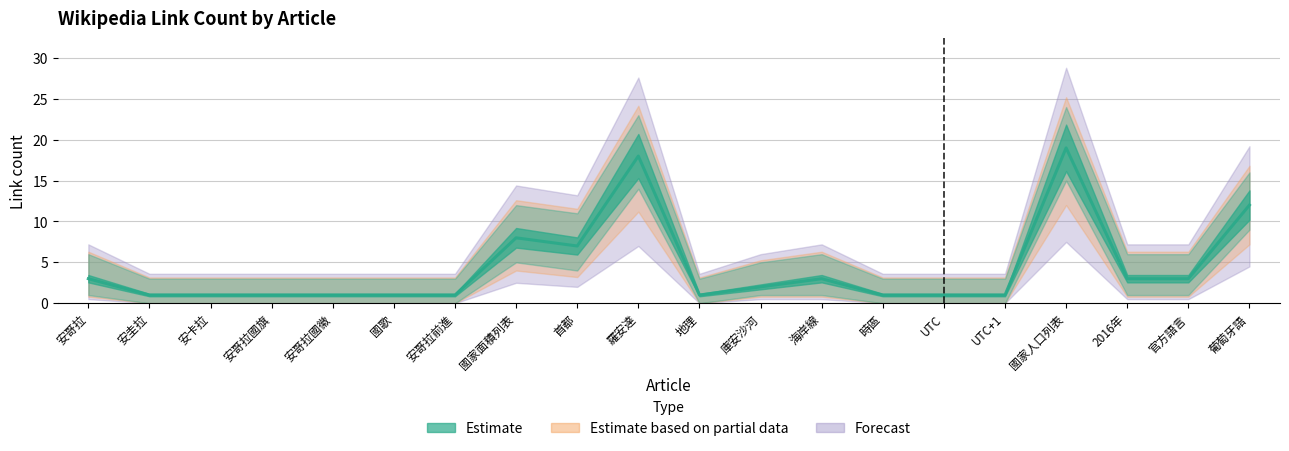

How many interior local valleys does the link_lower series have?

2